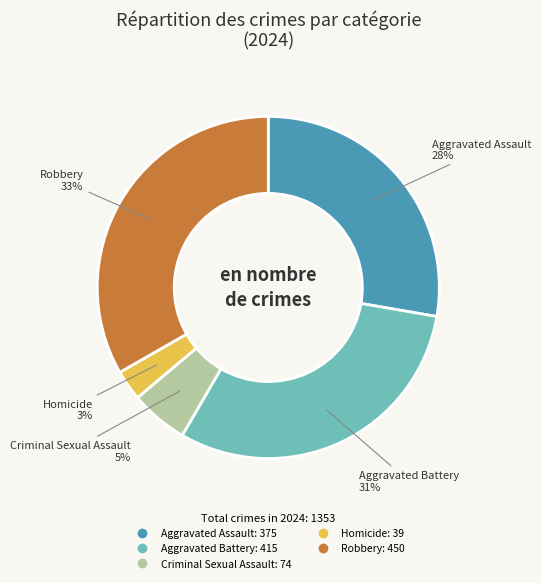

Between Criminal Sexual Assault and Robbery, which is larger?

Robbery